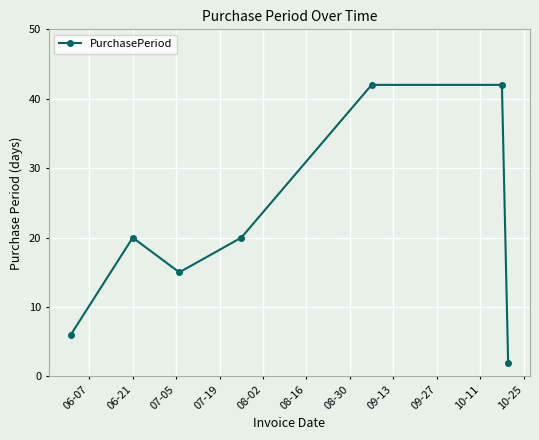

How many points are lower than both their immediate neighbors (excluding endpoints)?

1